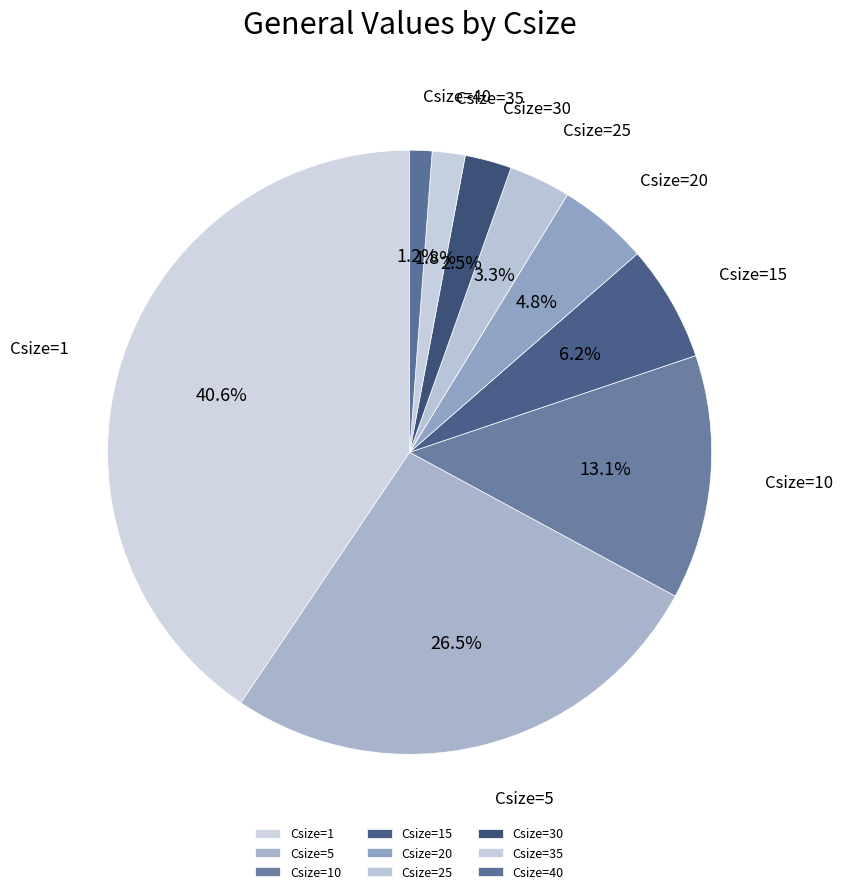

What is the smallest slice in the pie chart?

Csize=40